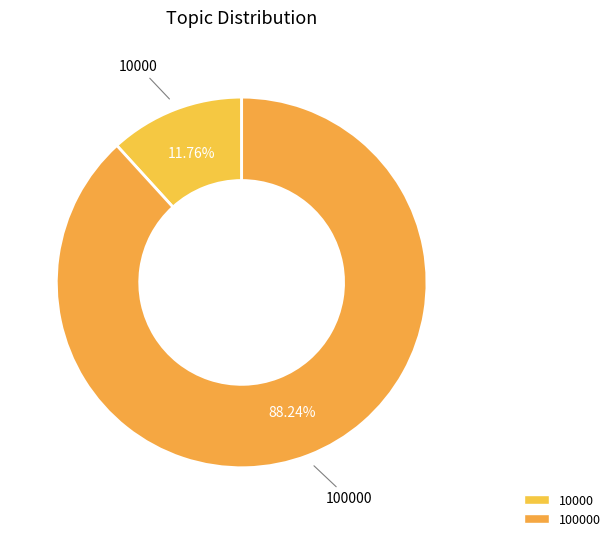

Rank the categories by value from lowest to highest.

10000, 100000